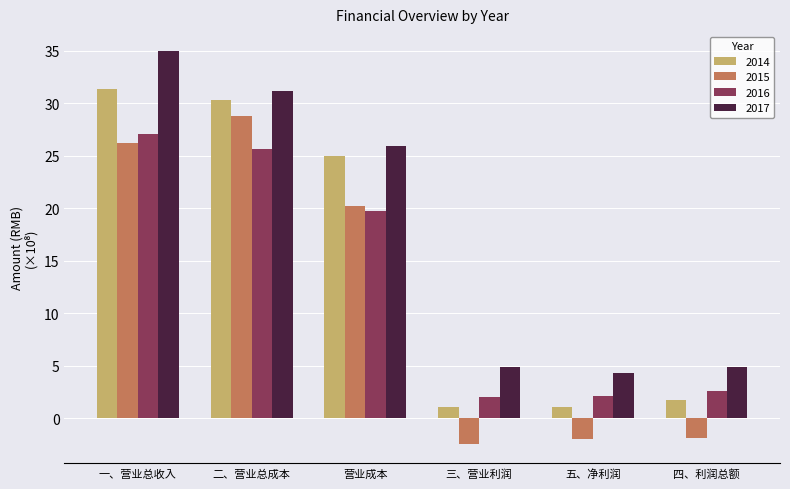

What is the maximum value shown in the chart?

35.0